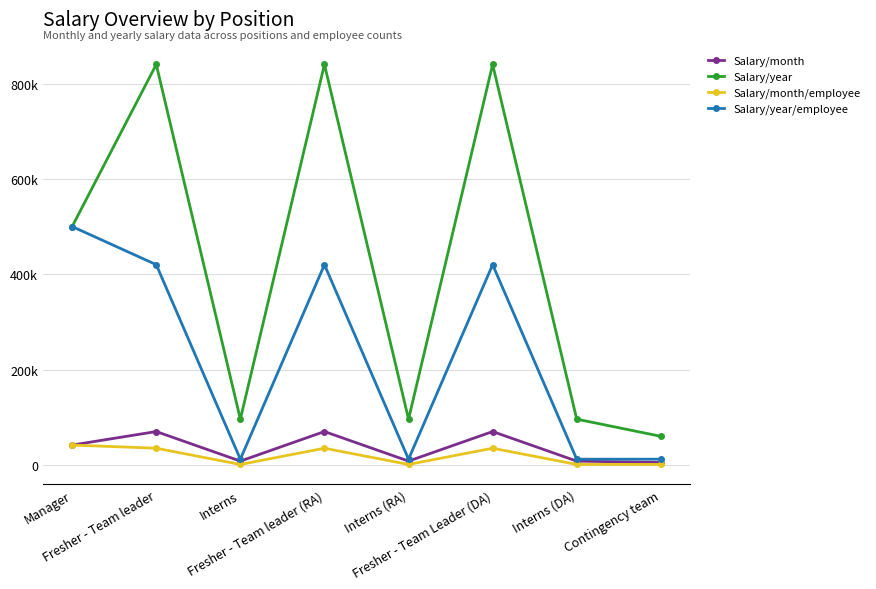

Reading left to right, extract all data points from this chart.

Salary/month: Manager=41666.7	Fresher - Team leader=70000.0	Interns=8000.0	Fresher - Team leader (RA)=70000.0	Interns (RA)=8000.0	Fresher - Team Leader (DA)=70000.0	Interns (DA)=8000.0	Contingency team=5000.0
Salary/year: Manager=500000.0	Fresher - Team leader=840000.0	Interns=96000.0	Fresher - Team leader (RA)=840000.0	Interns (RA)=96000.0	Fresher - Team Leader (DA)=840000.0	Interns (DA)=96000.0	Contingency team=60000.0
Salary/month/employee: Manager=41666.7	Fresher - Team leader=35000.0	Interns=1000.0	Fresher - Team leader (RA)=35000.0	Interns (RA)=1000.0	Fresher - Team Leader (DA)=35000.0	Interns (DA)=1000.0	Contingency team=1000.0
Salary/year/employee: Manager=500000.0	Fresher - Team leader=420000.0	Interns=12000.0	Fresher - Team leader (RA)=420000.0	Interns (RA)=12000.0	Fresher - Team Leader (DA)=420000.0	Interns (DA)=12000.0	Contingency team=12000.0